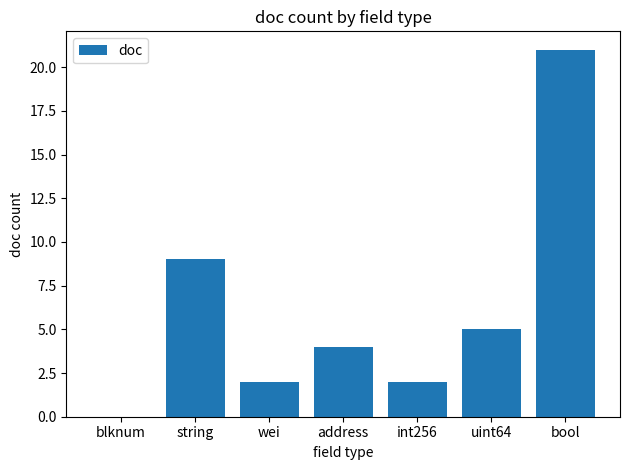

At which label is the value closest to 10?

string